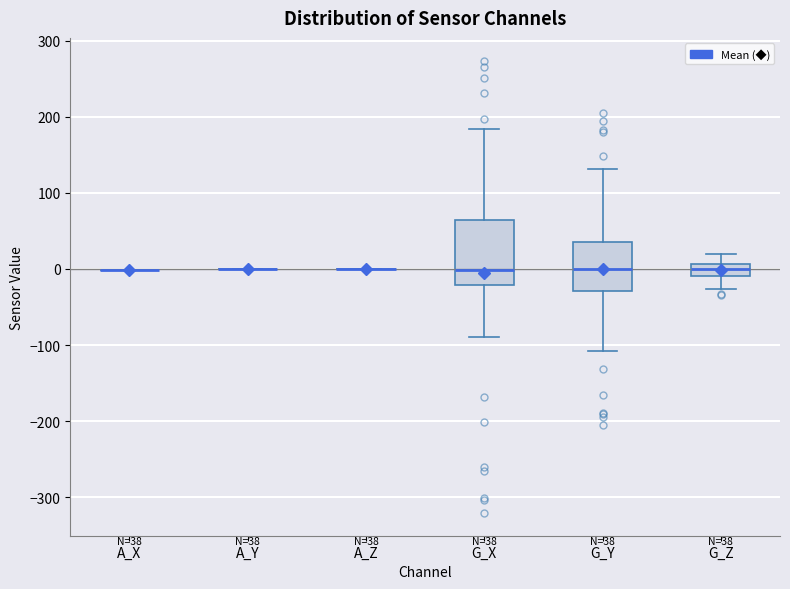

Which box is the tallest, from its lower edge to its upper edge?

G_X